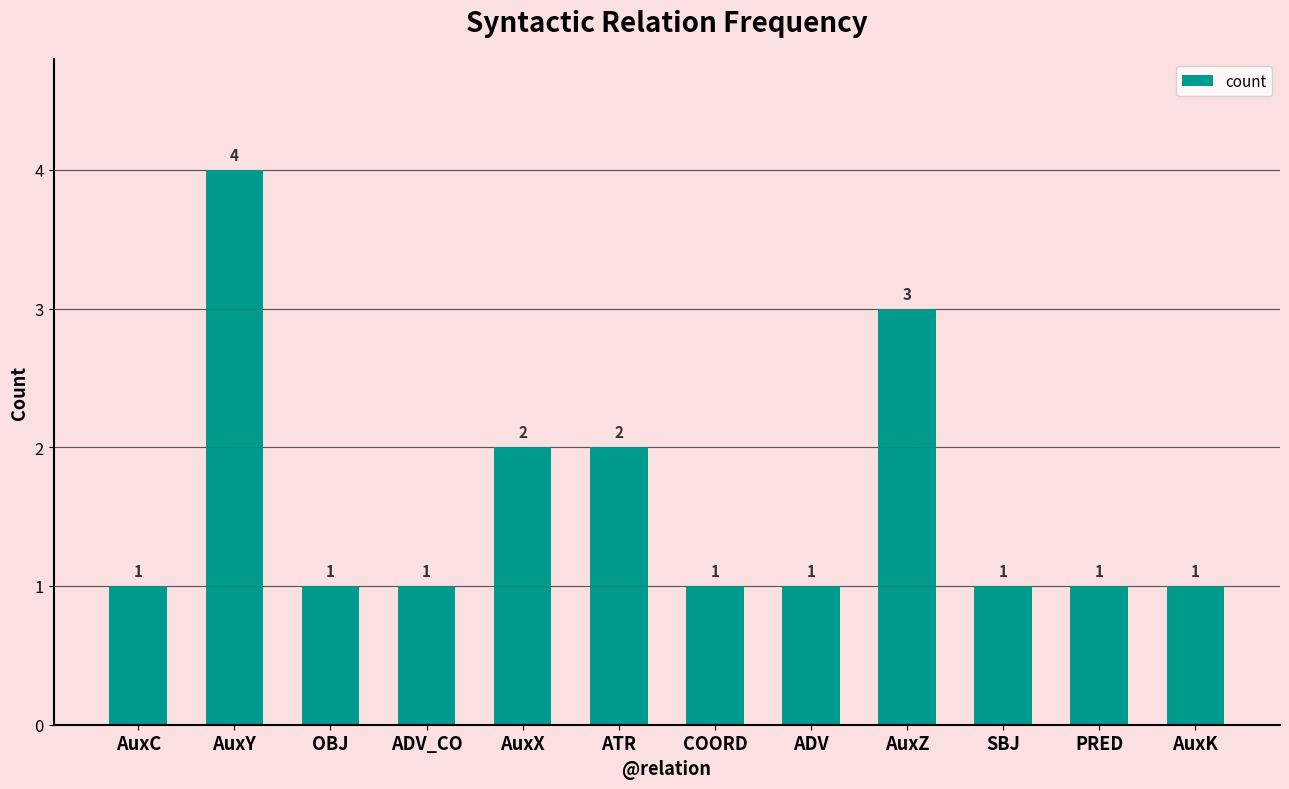

Reading left to right, list all the values displayed in this chart.

AuxC=1	AuxY=4	OBJ=1	ADV_CO=1	AuxX=2	ATR=2	COORD=1	ADV=1	AuxZ=3	SBJ=1	PRED=1	AuxK=1